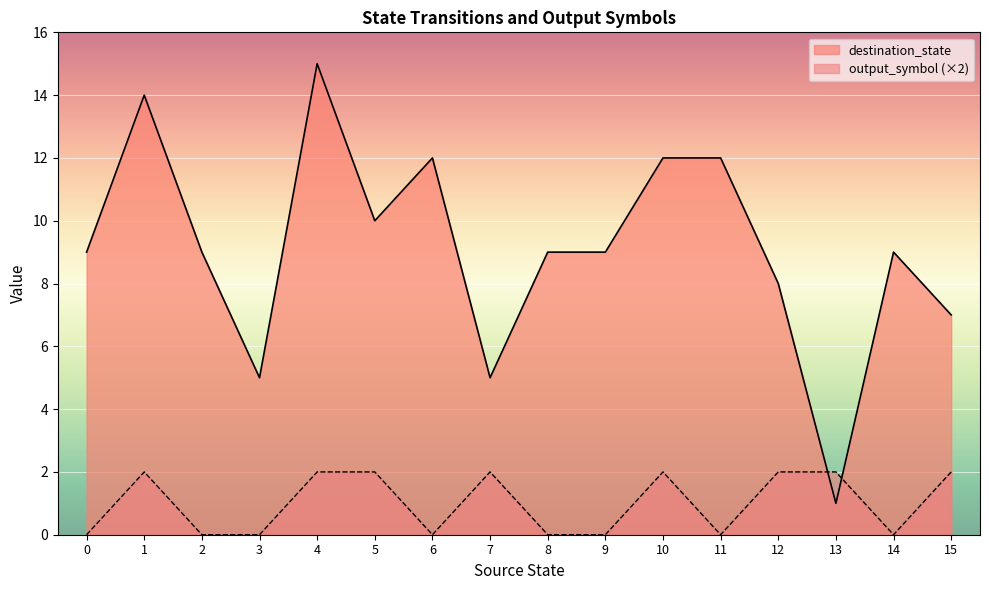

Reading right to left, extract all data points from this chart.

destination_state: 7	9	1	8	12	12	9	9	5	12	10	15	5	9	14	9
output_symbol: 2	0	2	2	0	2	0	0	2	0	2	2	0	0	2	0